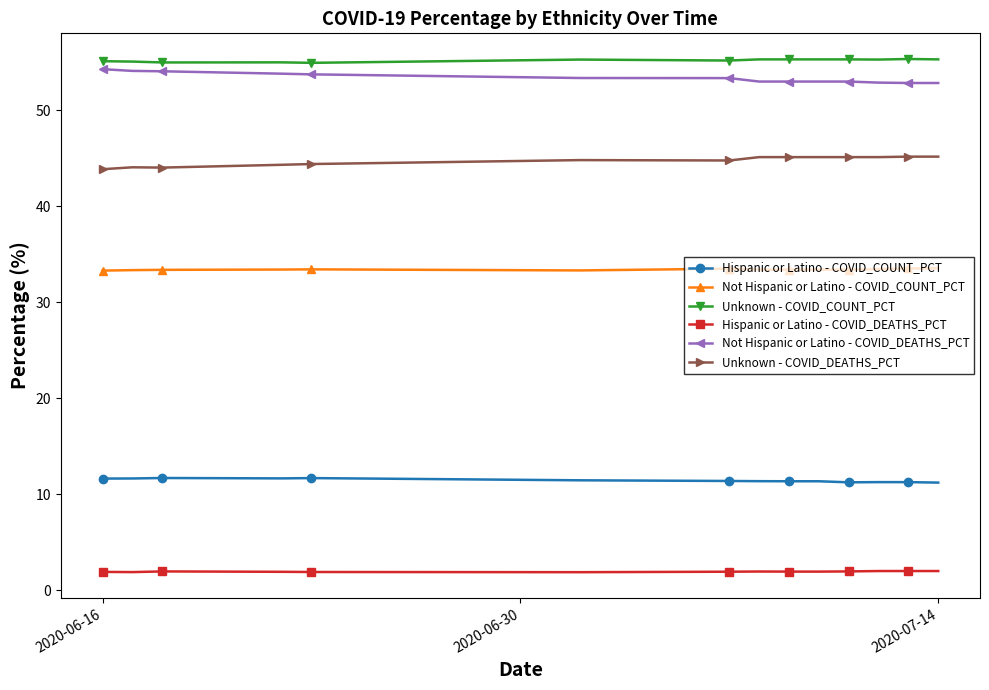

What is the value of the Hispanic or Latino - COVID_COUNT_PCT point at the 7th from the left?

11.4